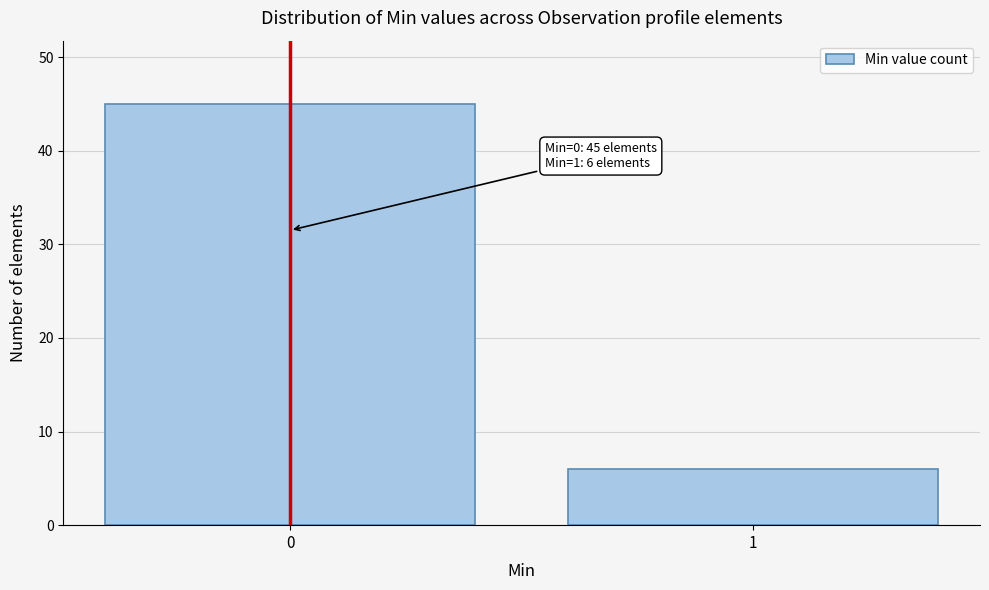

Reading left to right, extract all data points from this chart.

0=45	1=6